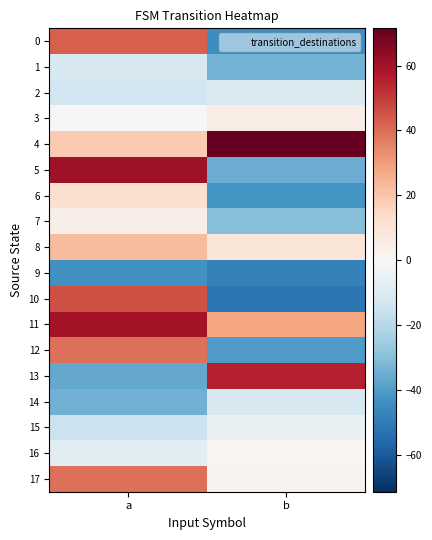

Reading right to left, extract all data points from this chart.

0: b=-44.5	a=42.5
1: b=-33.5	a=-11.5
2: b=-10.5	a=-13.5
3: b=5.5	a=0.5
4: b=71.5	a=18.5
5: b=-35.5	a=60.5
6: b=-42.5	a=11.5
7: b=-30.5	a=4.5
8: b=8.5	a=22.5
9: b=-48.5	a=-43.5
10: b=-51.5	a=45.5
11: b=28.5	a=59.5
12: b=-40.5	a=39.5
13: b=55.5	a=-36.5
14: b=-11.5	a=-34.5
15: b=-5.5	a=-15.5
16: b=1.5	a=-7.5
17: b=2.5	a=39.5